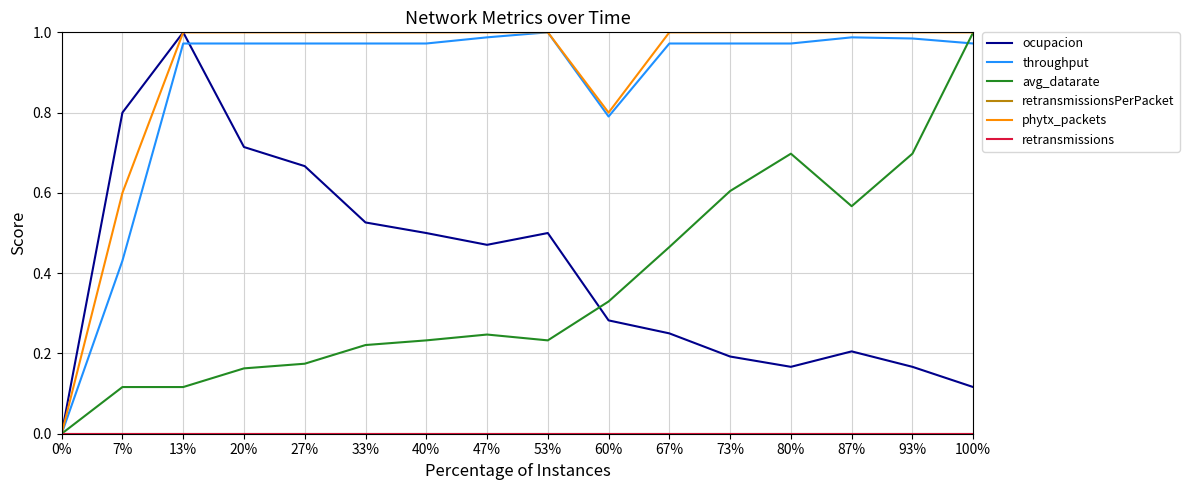

Does the chart display data point markers on the line(s)?

No